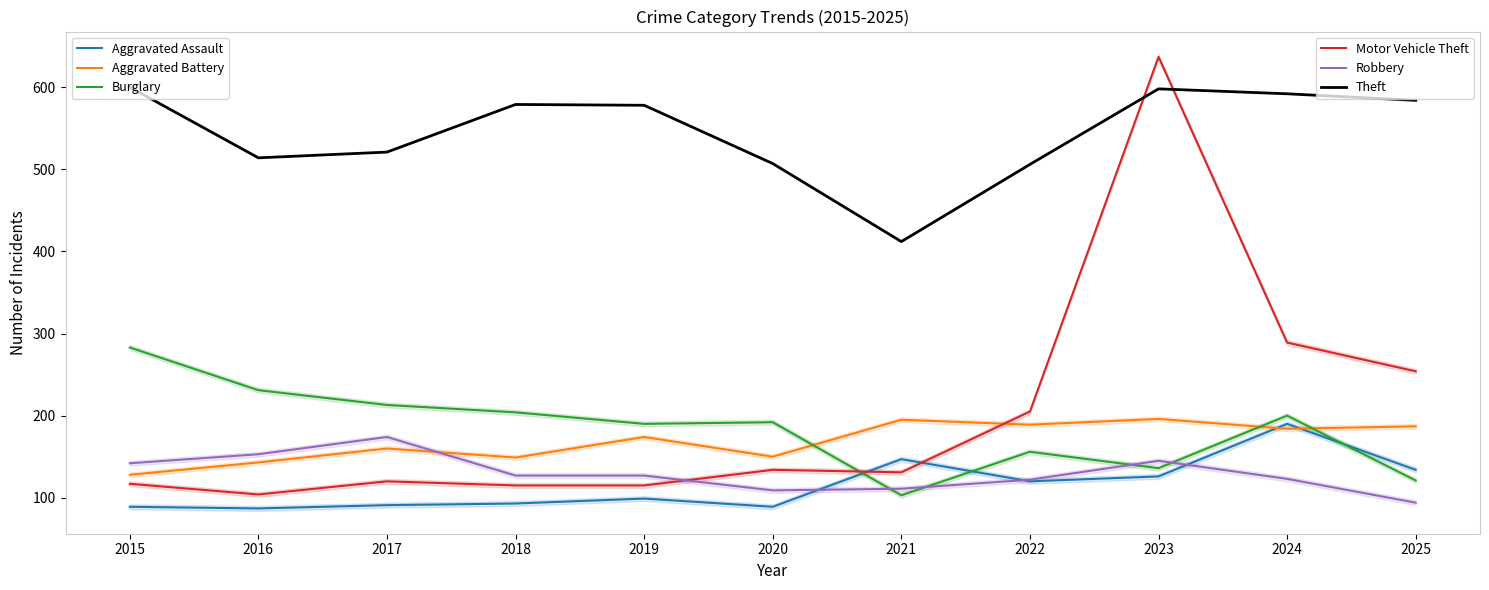

What is the spread (max minus min) of values at 2019?

479